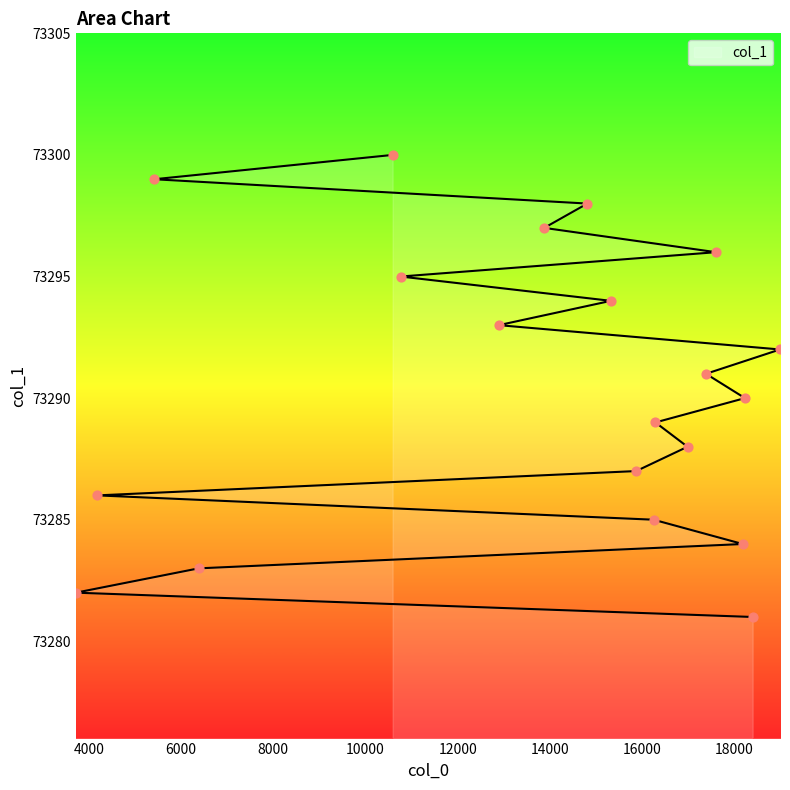

What is the ratio of the value at 17382 to the value at 18227?

1.0